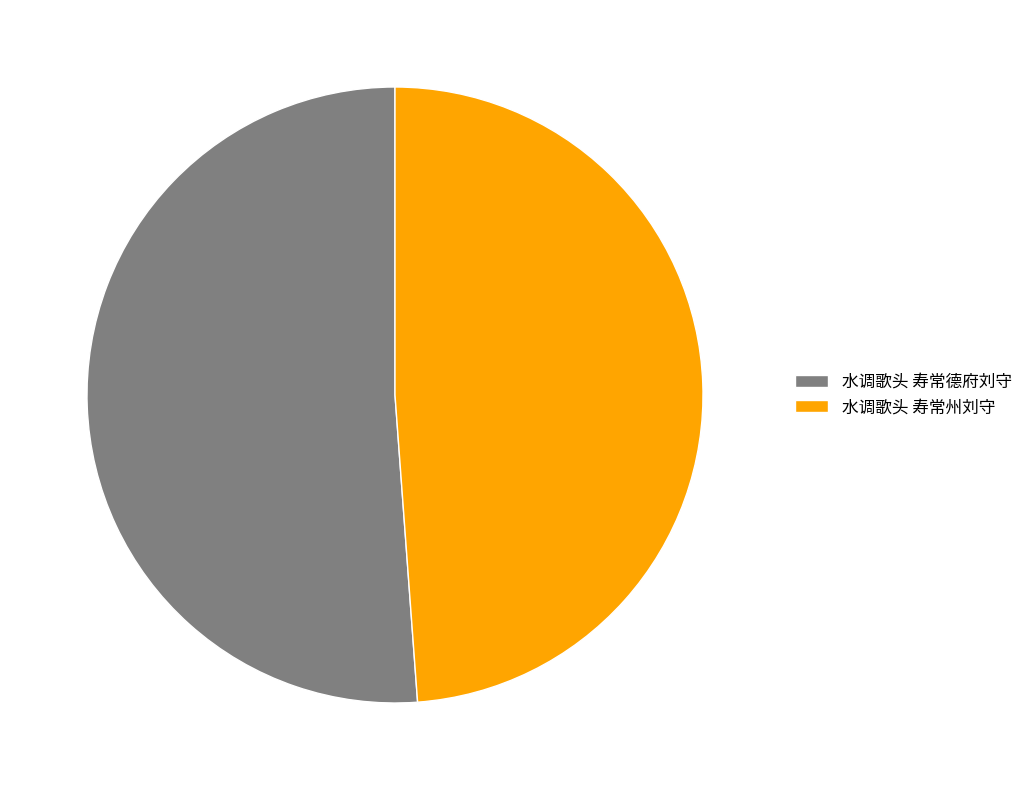

How many slices are in this pie chart?

2